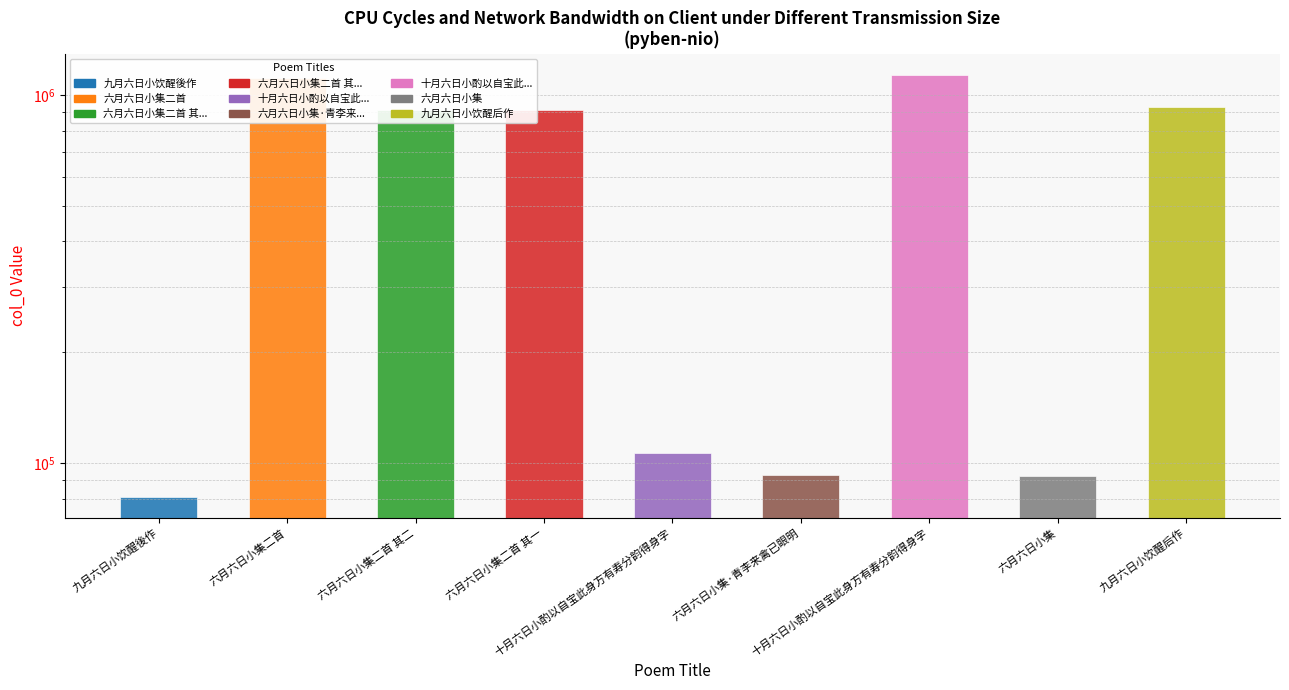

Reading left to right, list all the values displayed in this chart.

九月六日小饮醒後作=81006	六月六日小集二首=1115420	六月六日小集二首 其二=912054	六月六日小集二首 其一=912055	十月六日小酌以自宝此身方有寿分韵得身字=106185	六月六日小集·青李来禽已眼明=92786	十月六日小酌以自宝此身方有寿分韵得身字=1134446	六月六日小集=92192	九月六日小饮醒后作=930401